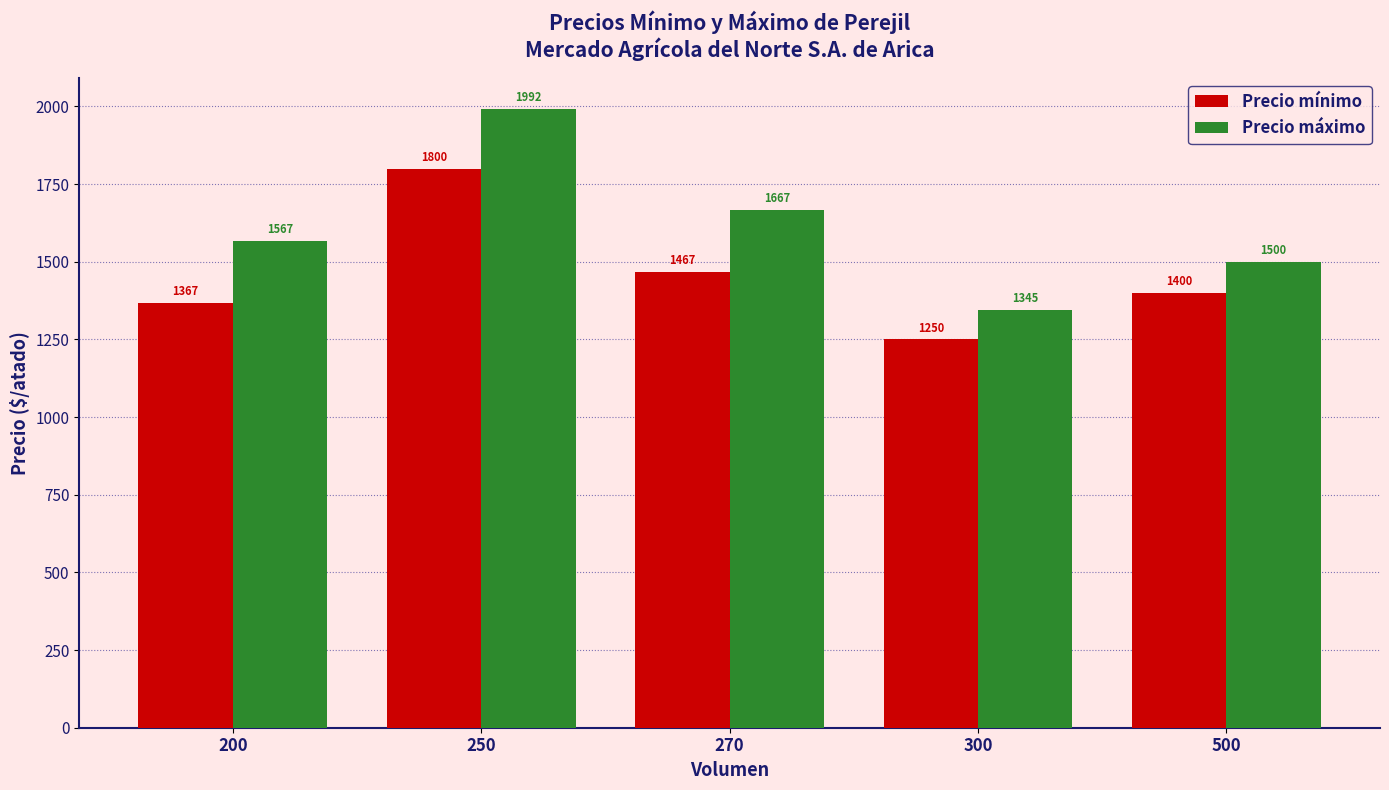

Which label corresponds to the largest value in the chart?

250